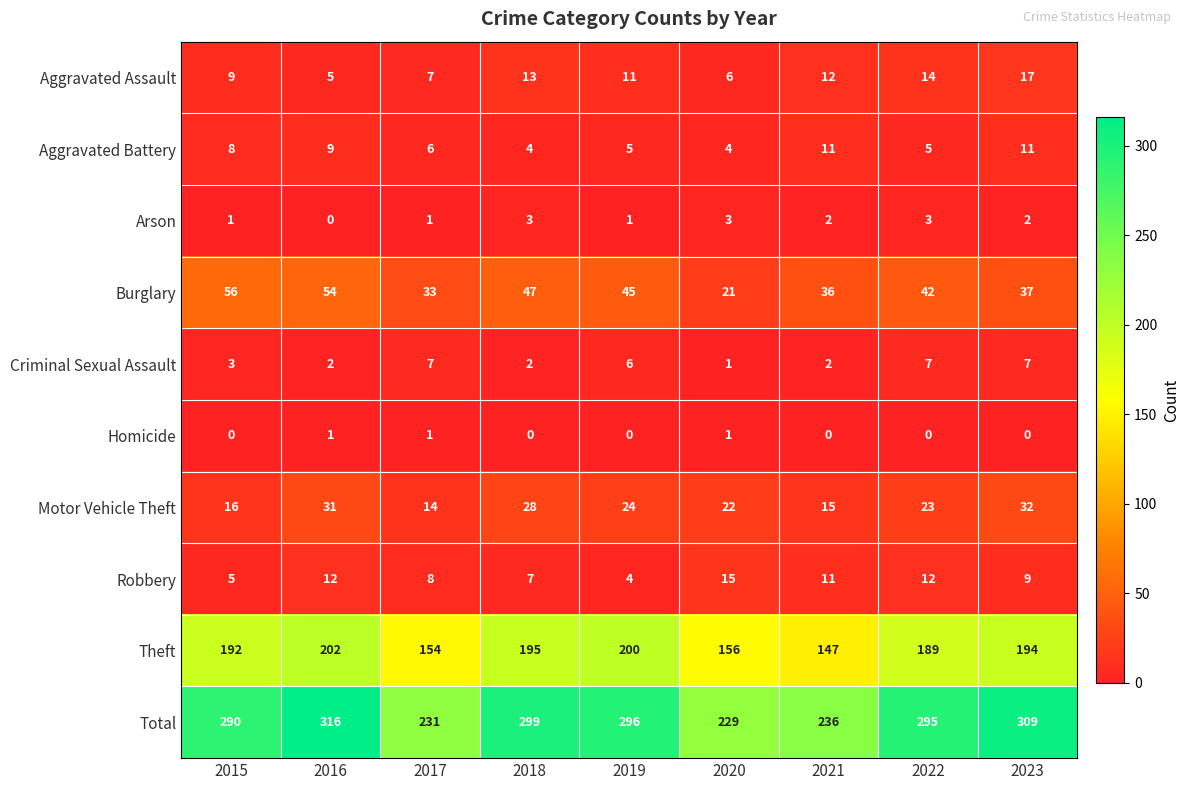

What is the total value across all series at 2017?

462